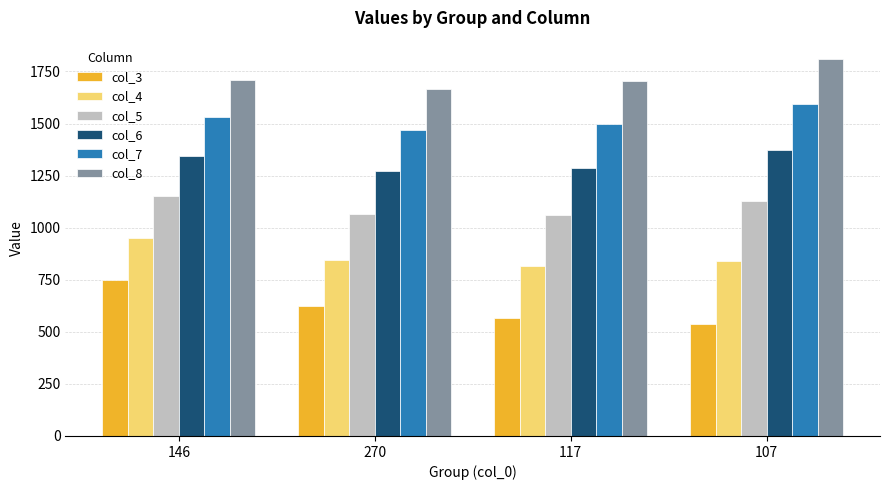

Is it true that col_3 equals 625.8 at 270?

True